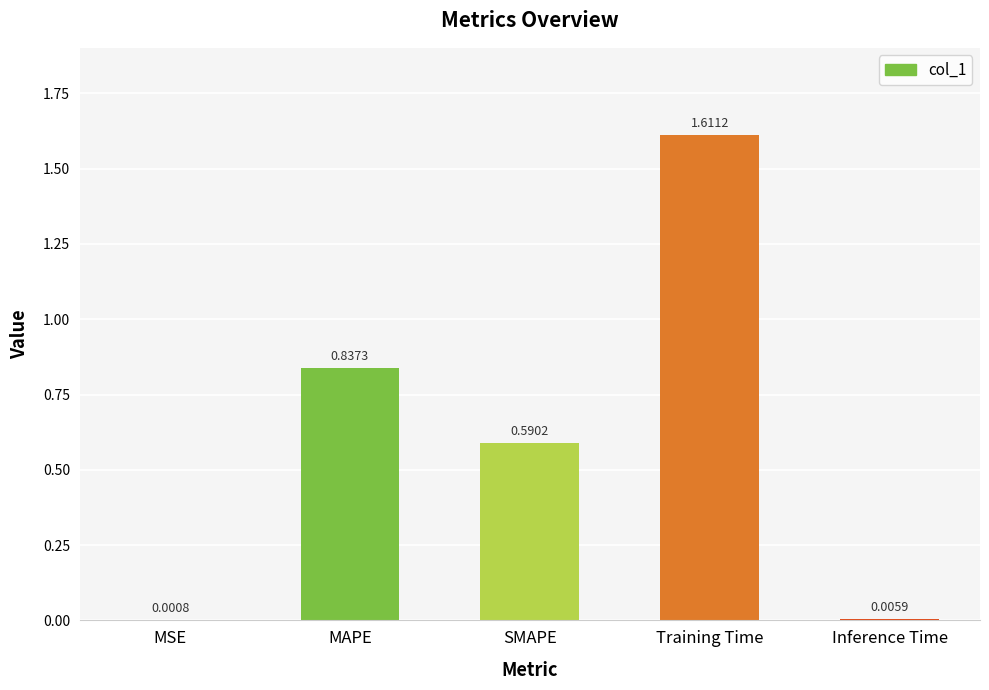

Are the bars grouped side by side (vs. stacked)?

No